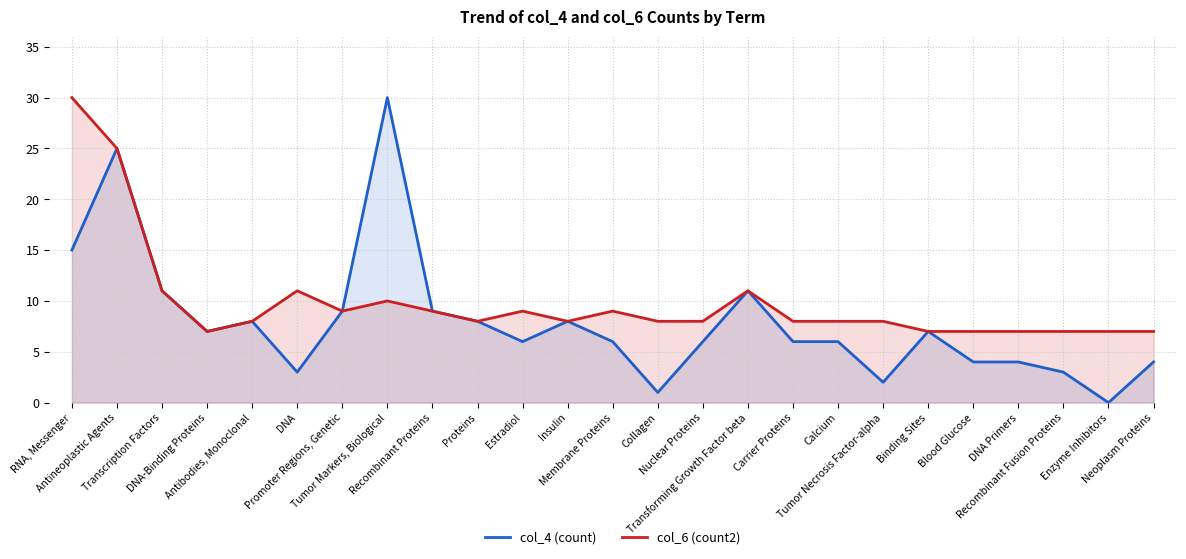

What is the sum of all col_6 (count2) values?

247